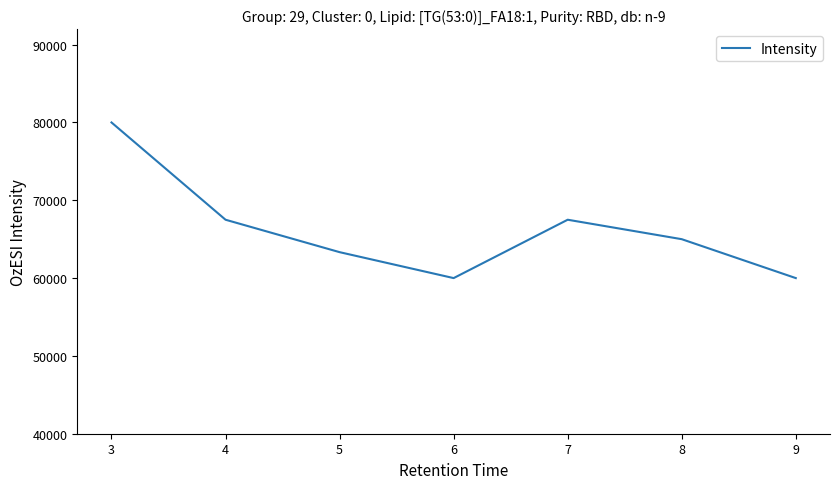

Count the number of data series in this chart.

1